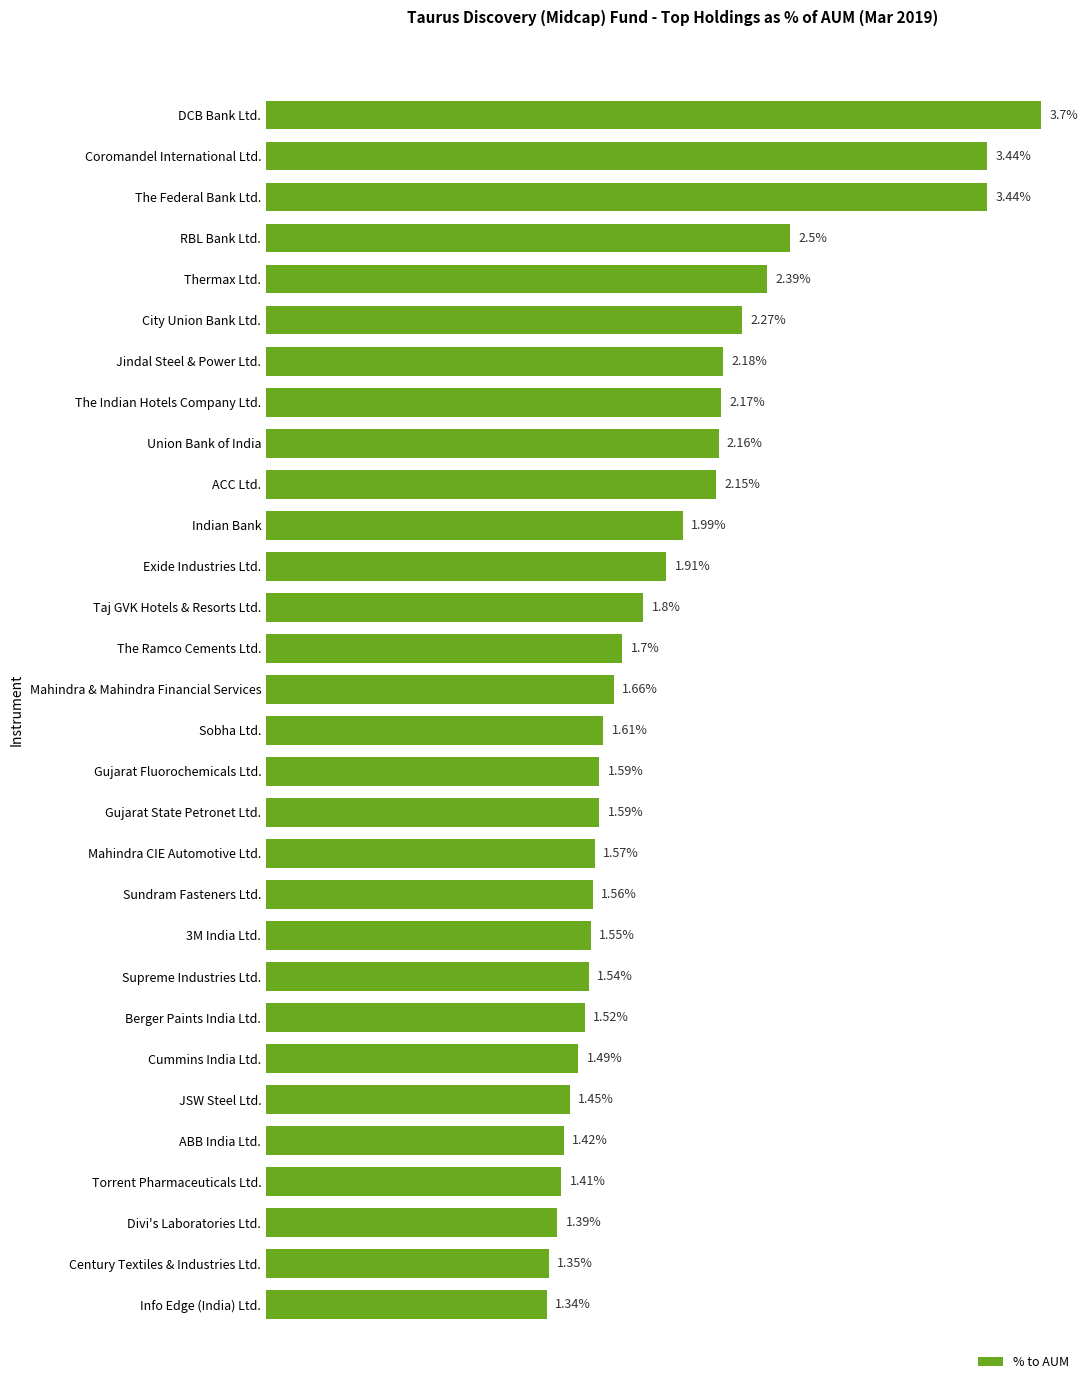

Between Century Textiles & Industries Ltd. and RBL Bank Ltd., which is larger?

RBL Bank Ltd.